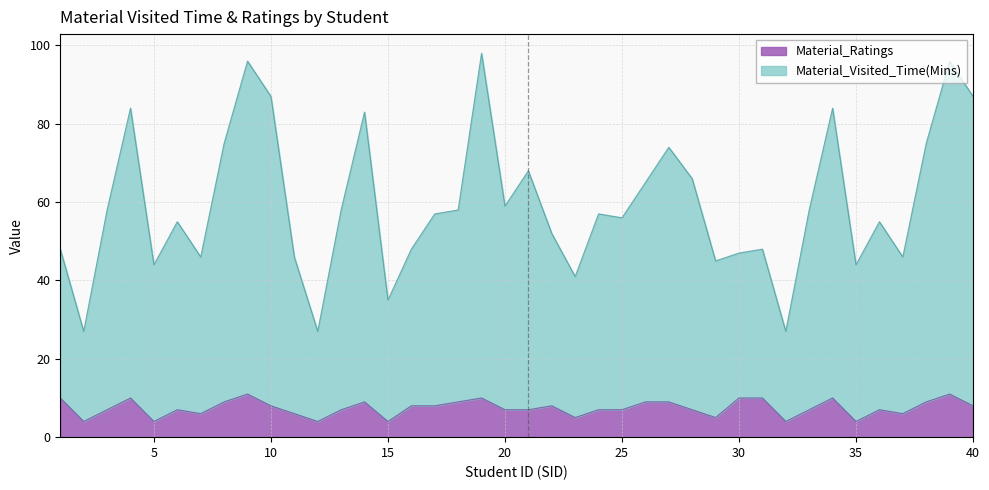

At which category is the sum across all series the highest?

19